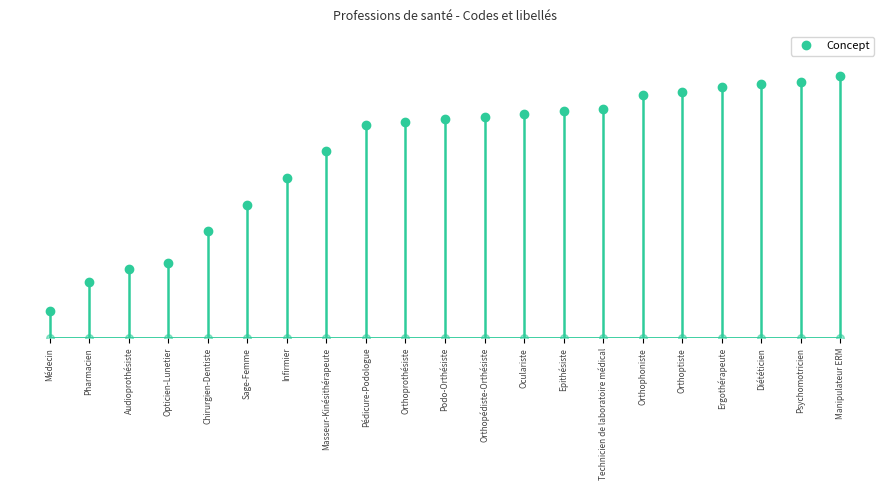

What is the change in value from Oculariste to Orthoptiste?

+8